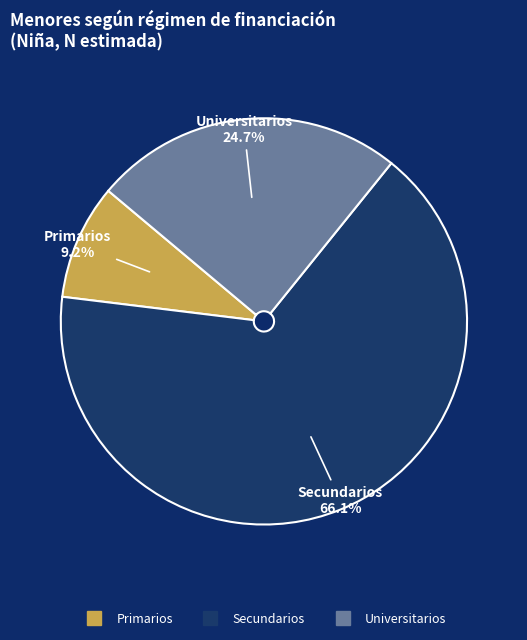

Count the number of slices in the pie.

3